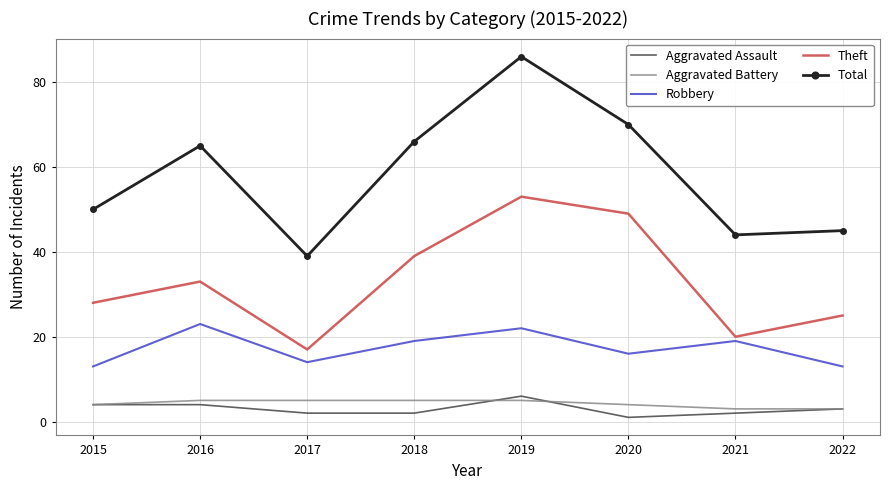

What is the greatest value displayed?

86